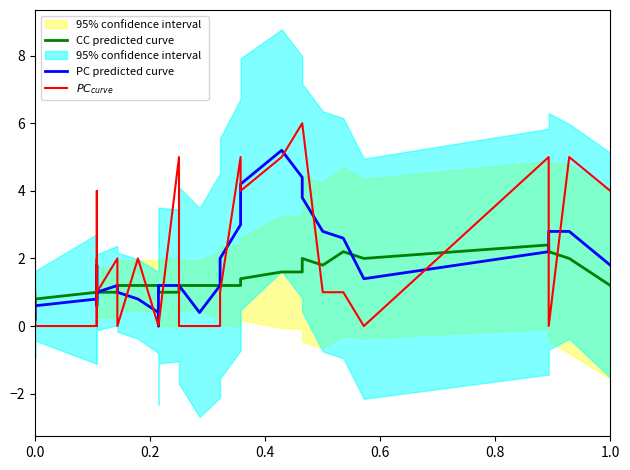

Which series has the widest spread of values?

$PC_{curve}$